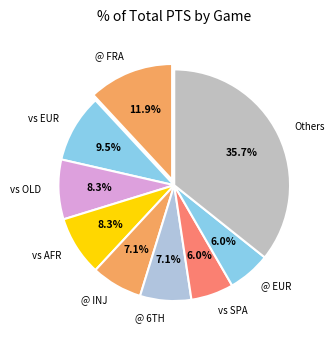

How many slices are in this pie chart?

9